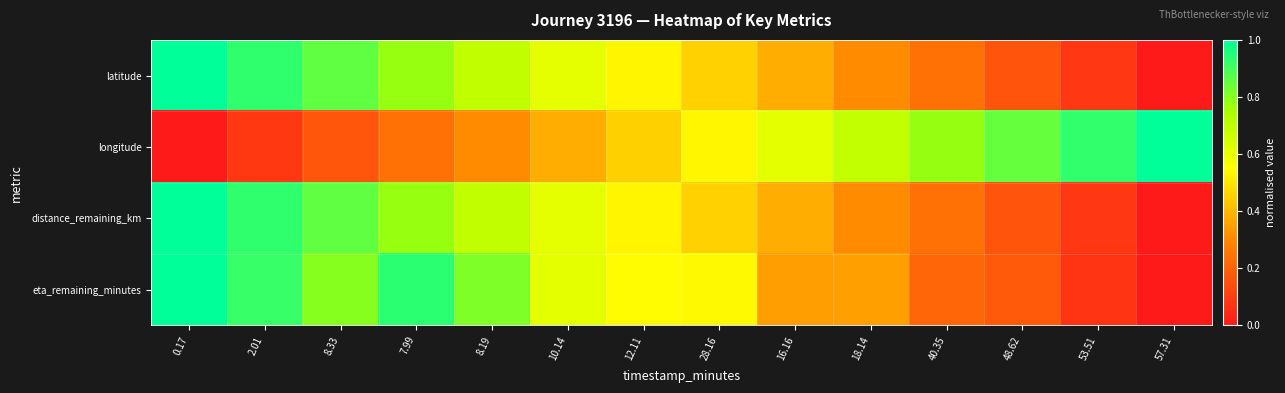

At 18.14, list the series in order from smallest to largest.

distance_remaining_km, latitude, eta_remaining_minutes, longitude